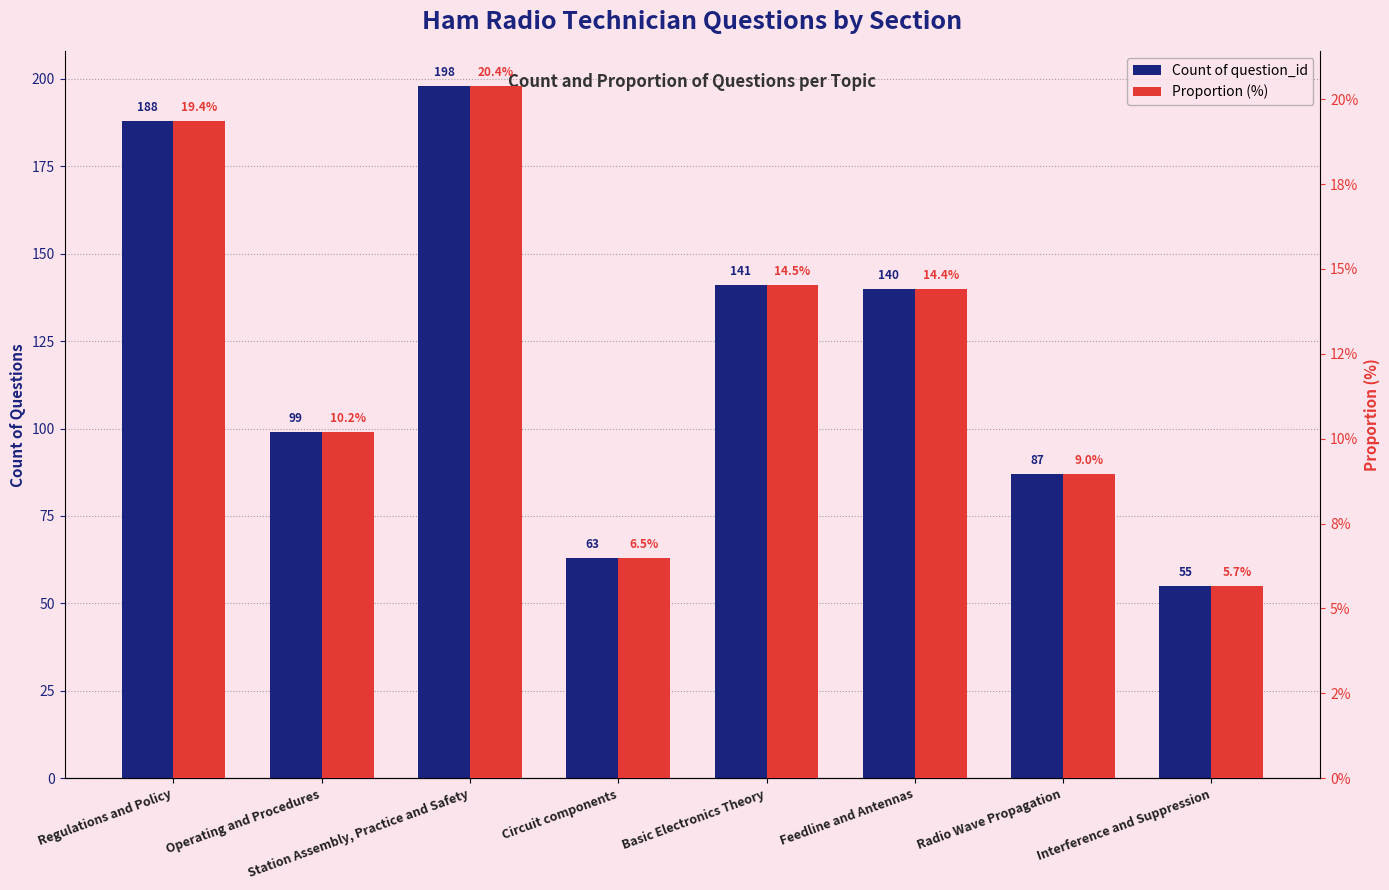

What is the minimum value for Proportion (%)?

5.7